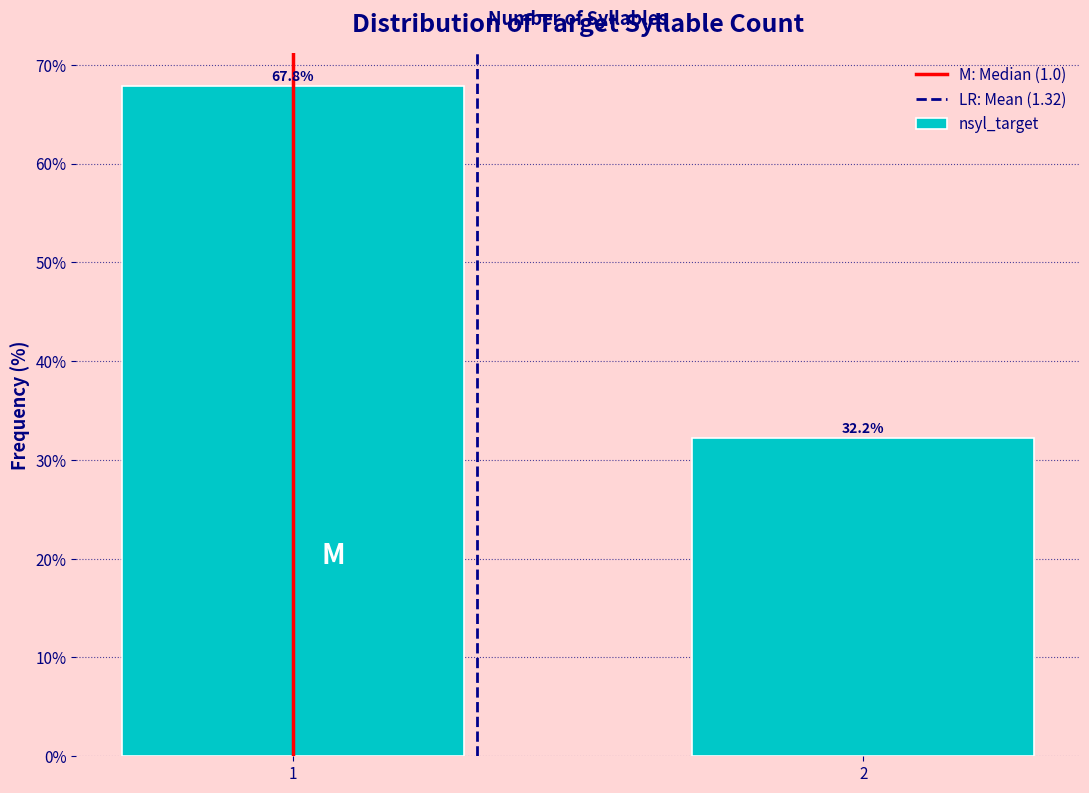

Reading right to left, list all the values displayed in this chart.

32.2	67.8